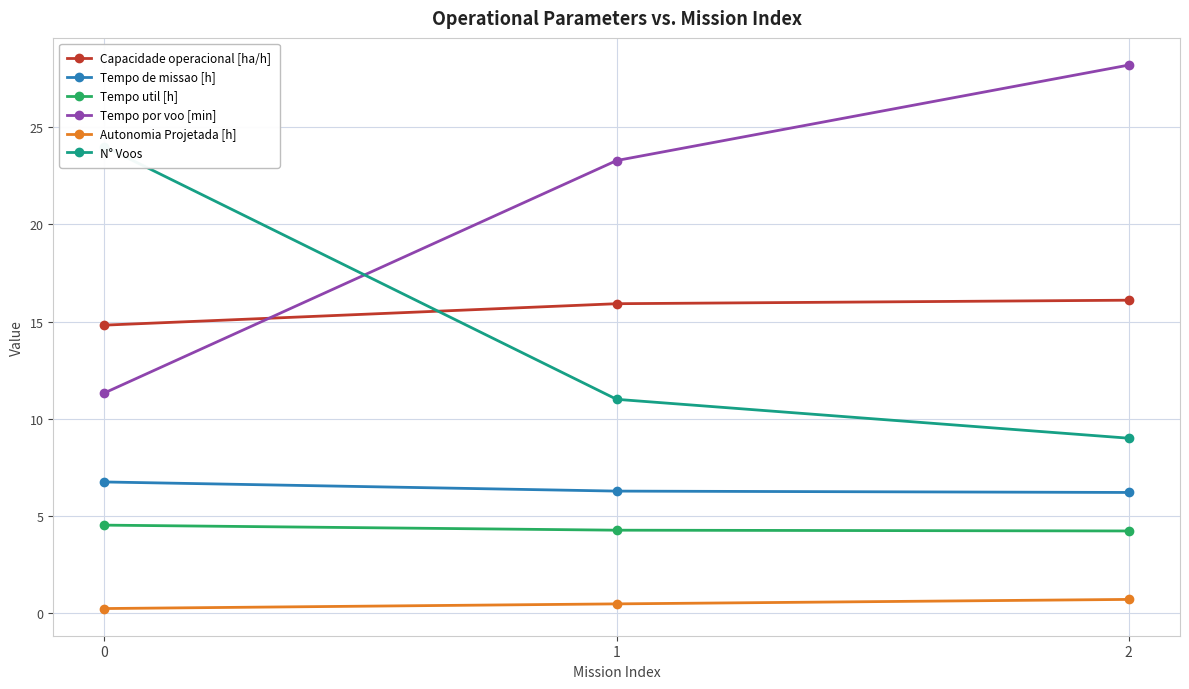

What is the difference between the Tempo de missao [h] values at 1 and 2?

0.1